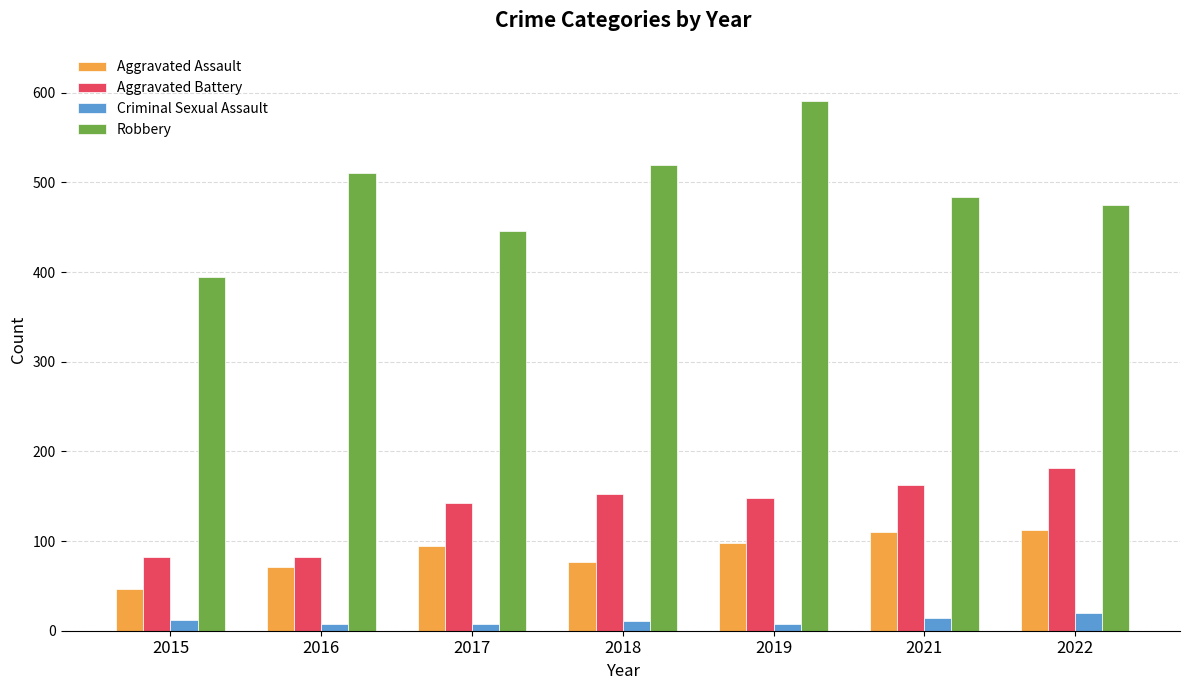

What is the difference between the second highest and second lowest values in the Criminal Sexual Assault series?

6